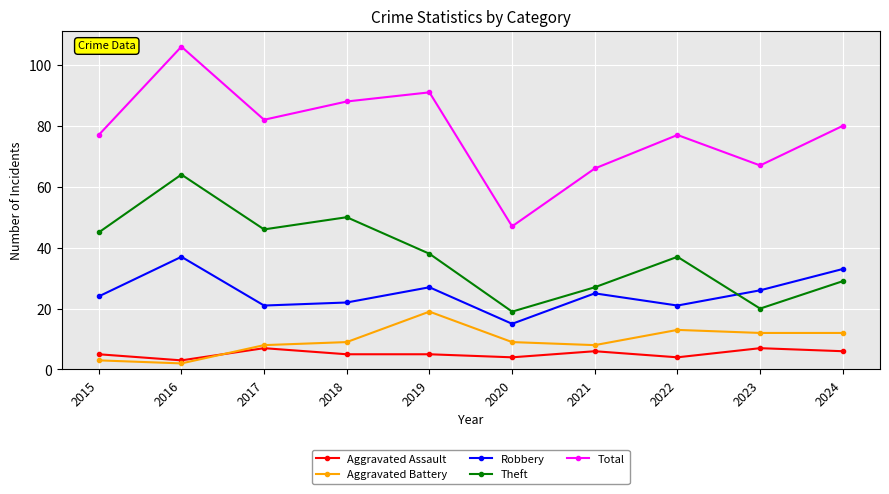

What is the approximate value of Theft at 2015?

45